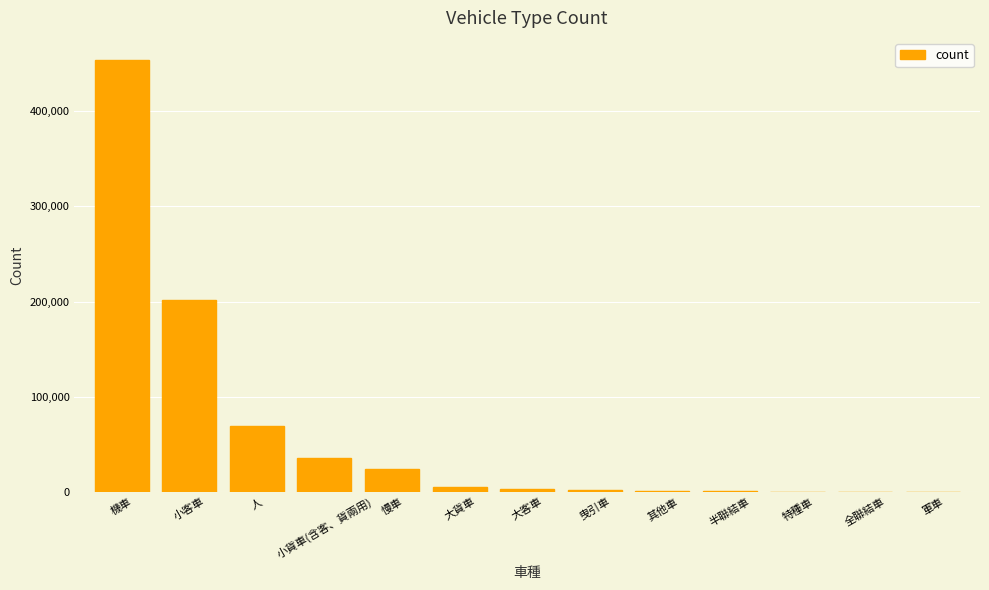

What is the change in value from 機車 to 大客車?

-451395